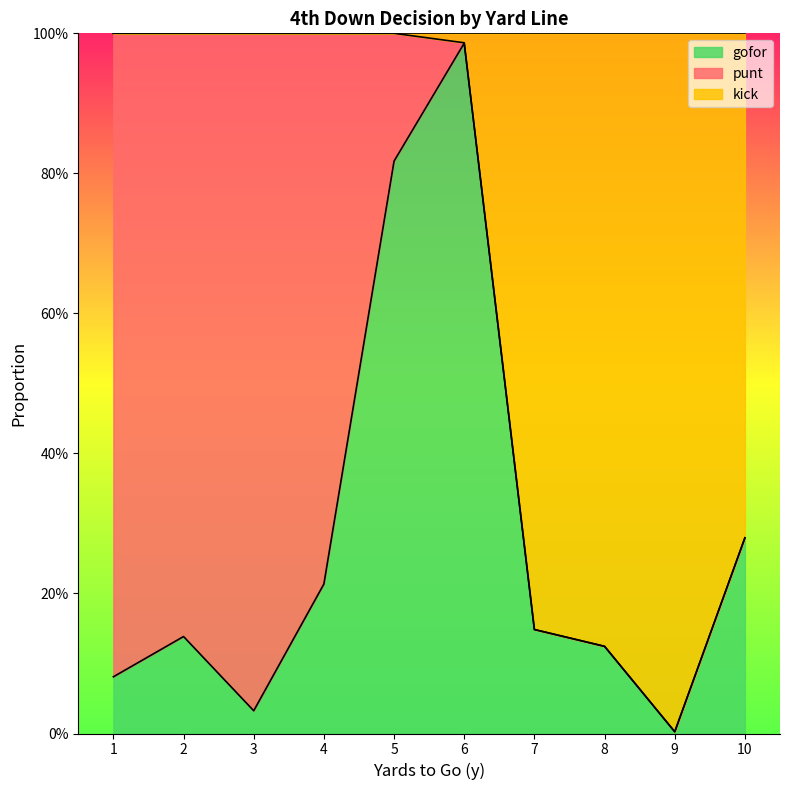

What is the maximum value shown in the chart?

1.0